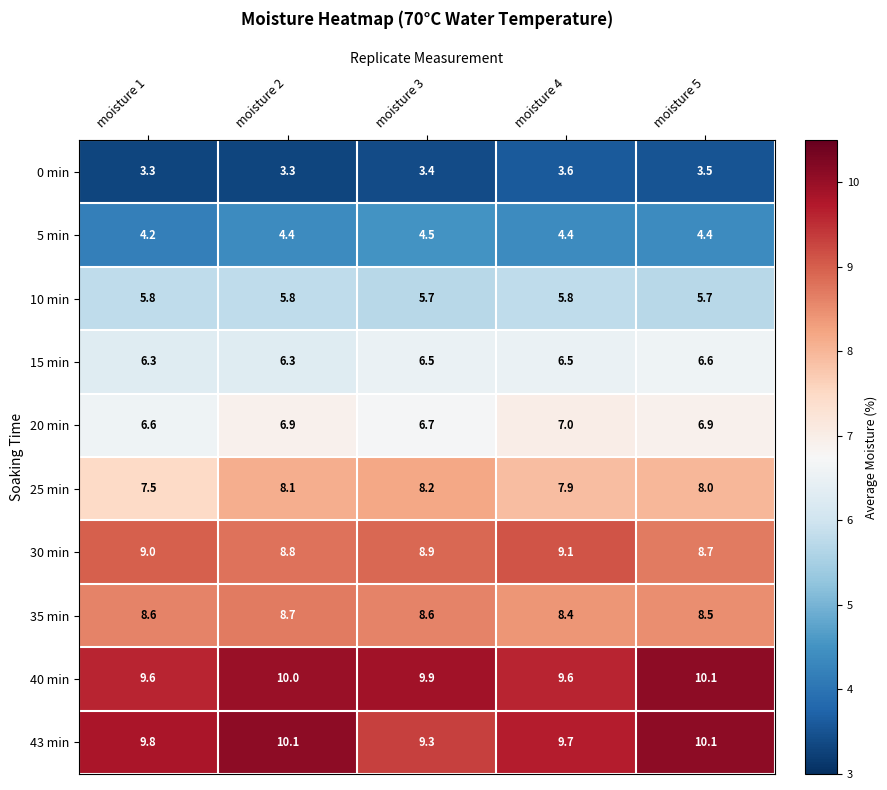

What is the sum of the 10 min values at moisture 5 and moisture 4?

11.5